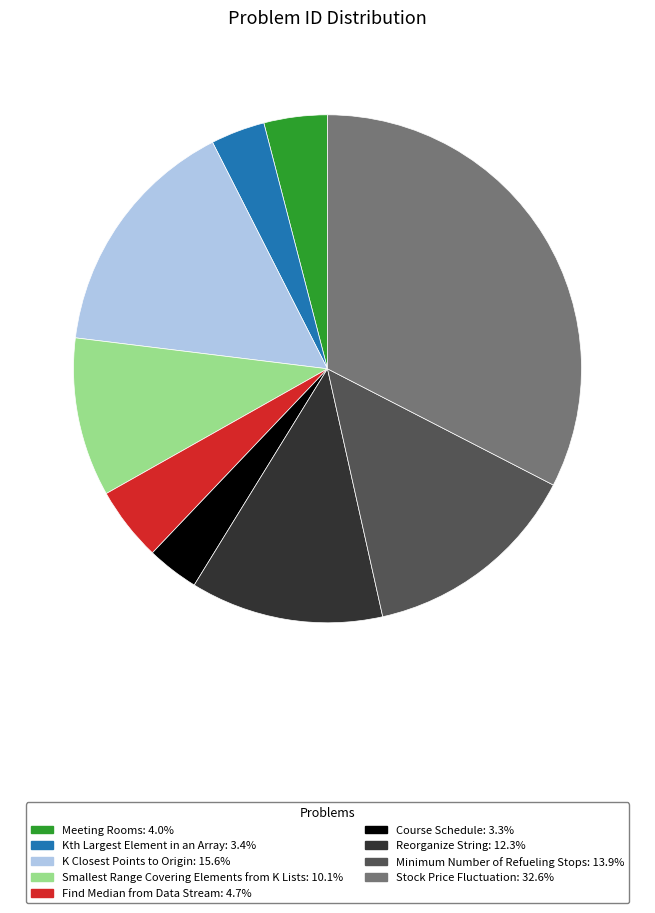

Combined, do K Closest Points to Origin and Find Median from Data Stream account for over 50%?

No